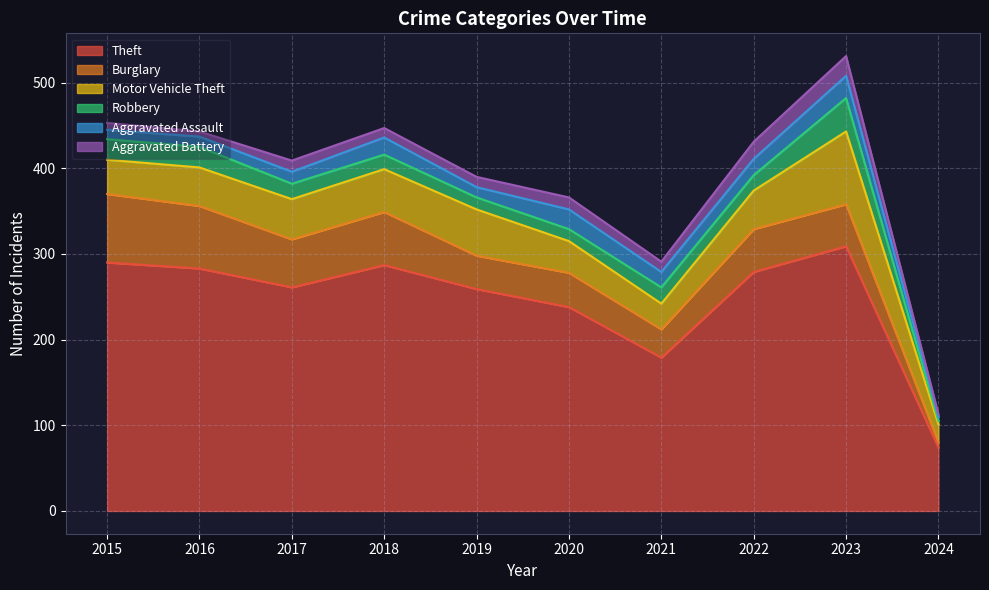

At which category is the sum across all series the highest?

2023